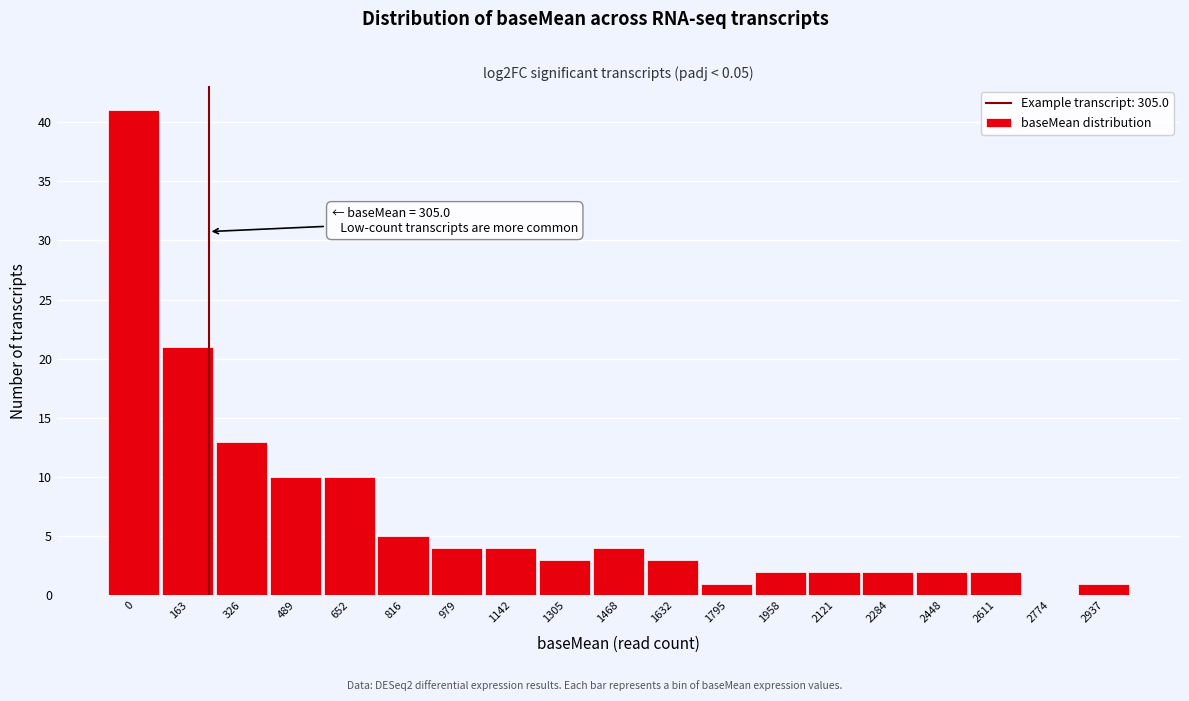

Reading right to left, extract all data points from this chart.

2937=1	2774=0	2611=2	2448=2	2284=2	2121=2	1958=2	1795=1	1632=3	1468=4	1305=3	1142=4	979=4	816=5	652=10	489=10	326=13	163=21	0=41